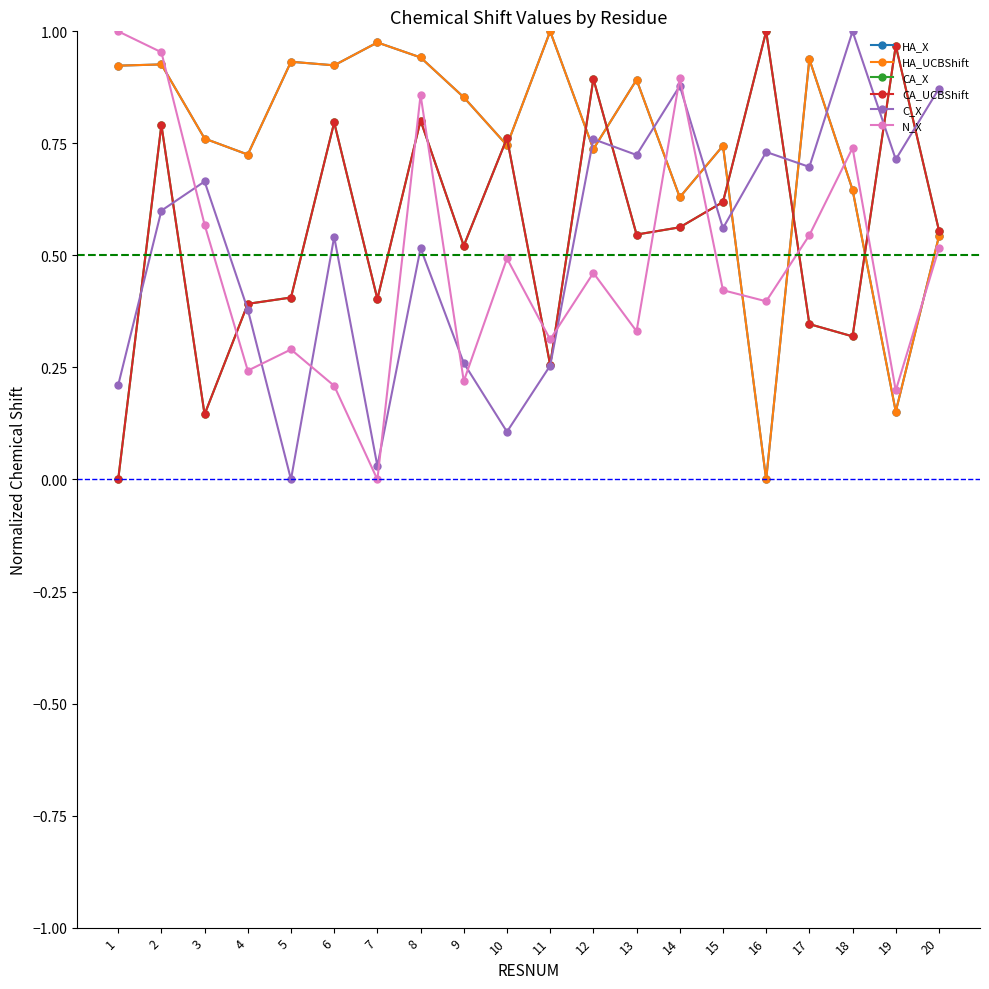

Does the chart have visible grid lines?

No